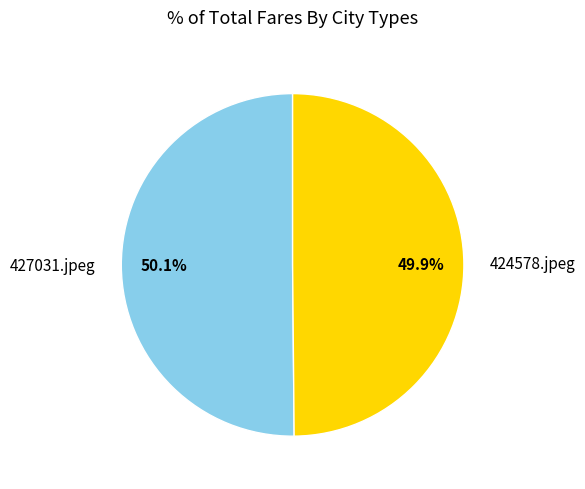

Is the sum of 424578.jpeg and 427031.jpeg greater than half?

Yes